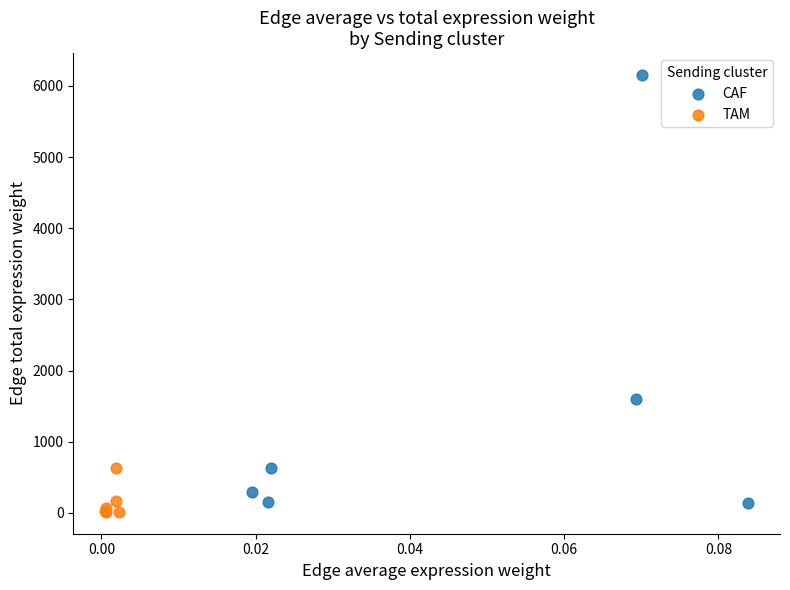

What are all the series names shown in the legend?

CAF, TAM